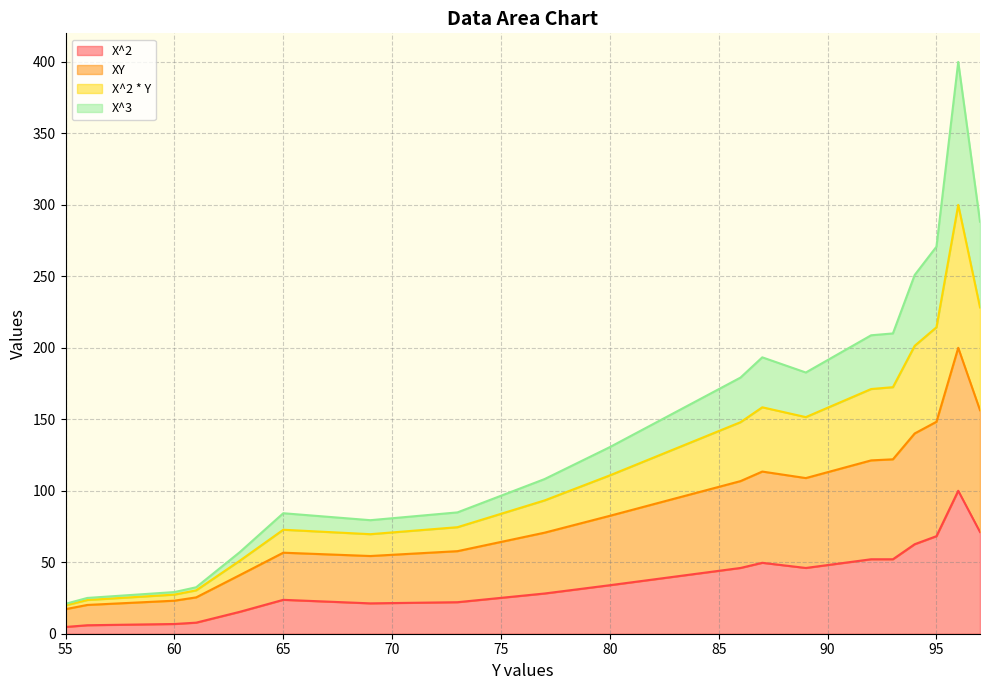

What is the sum of all X^2 values?

717.4